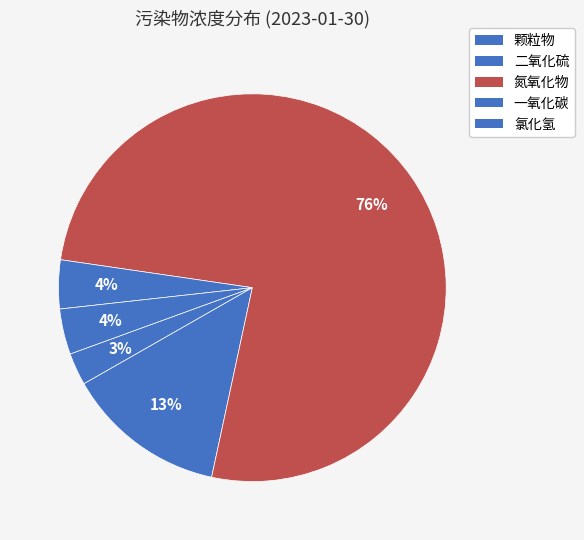

Rank the categories by value from highest to lowest.

氮氧化物, 二氧化硫, 一氧化碳, 氯化氢, 颗粒物